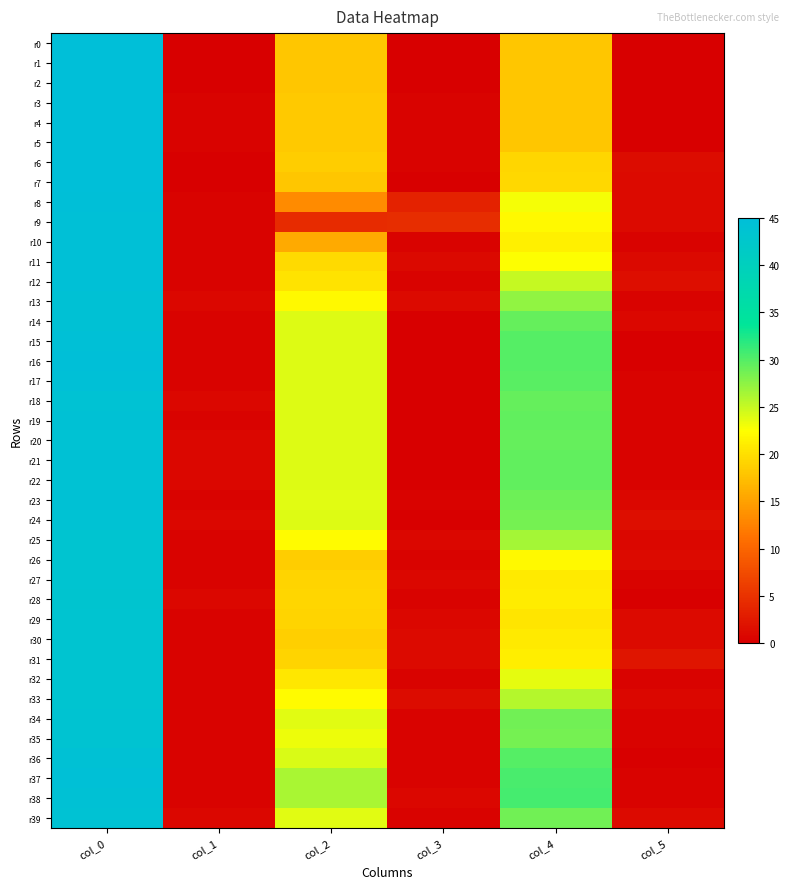

At which category is the sum across all series the highest?

col_0